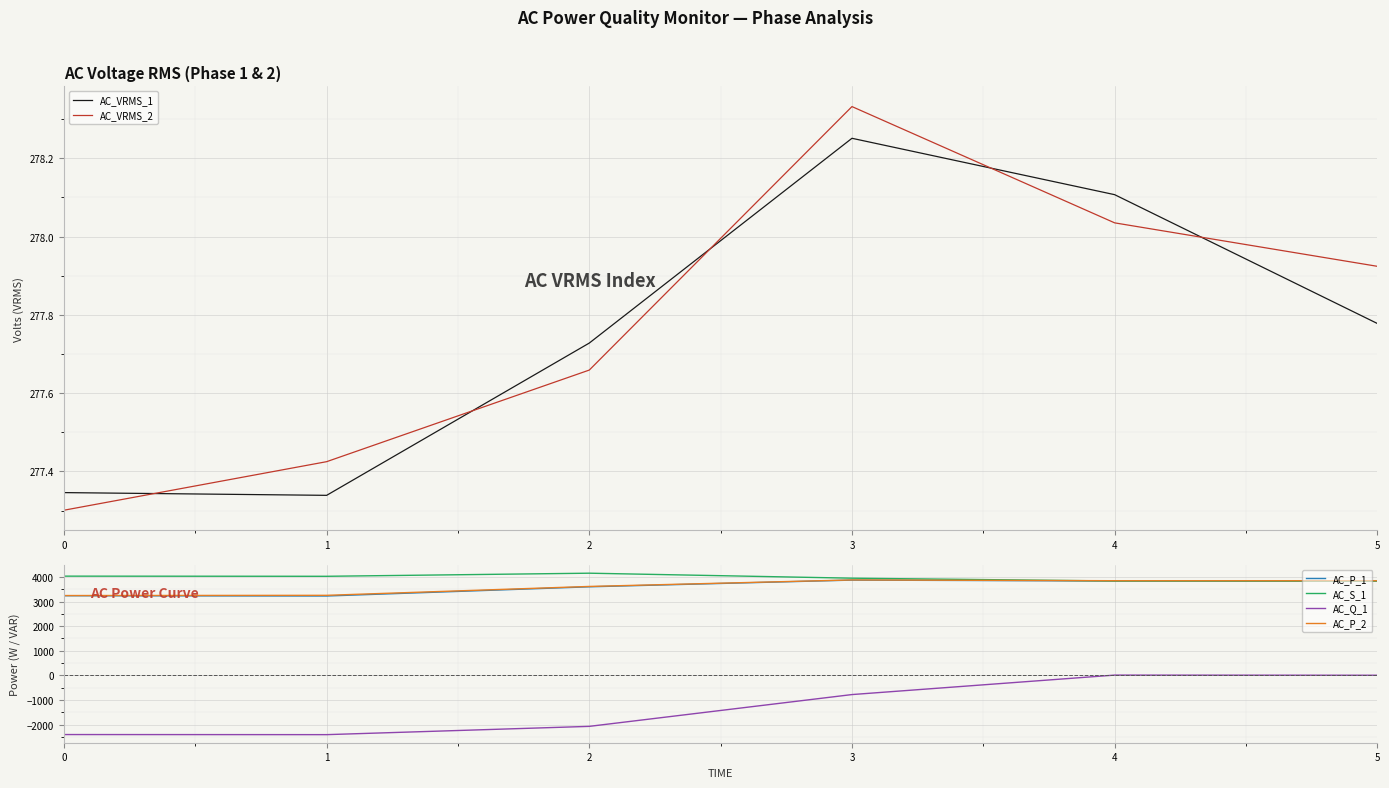

The AC_VRMS_1 series shows 277.8 at 5. True or false?

True